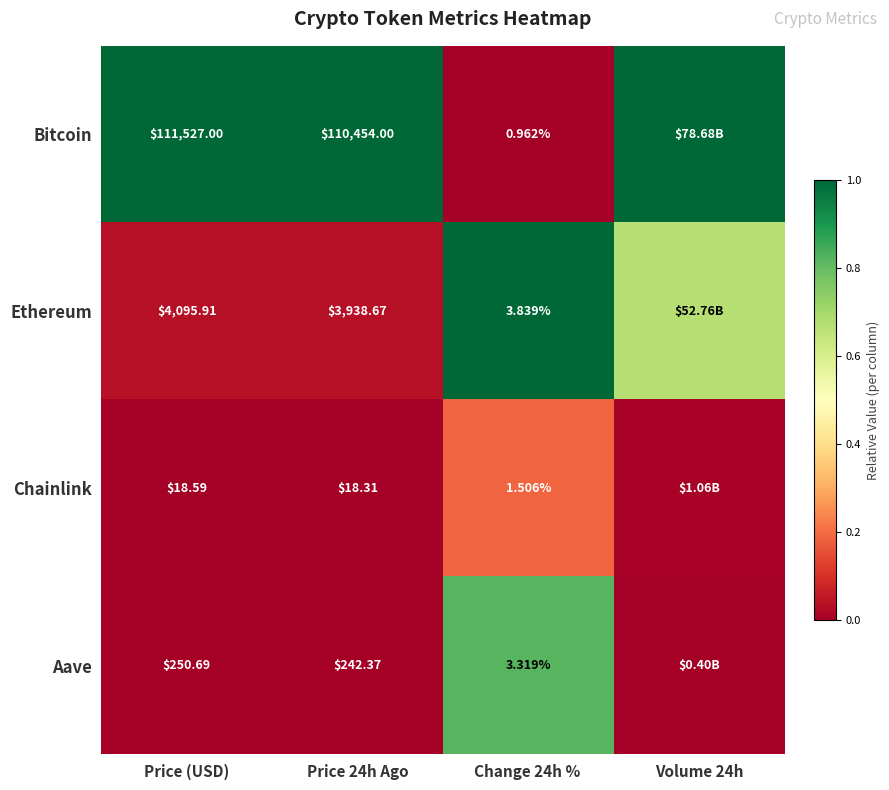

At Price (USD), list the series in order from smallest to largest.

Chainlink, Aave, Ethereum, Bitcoin